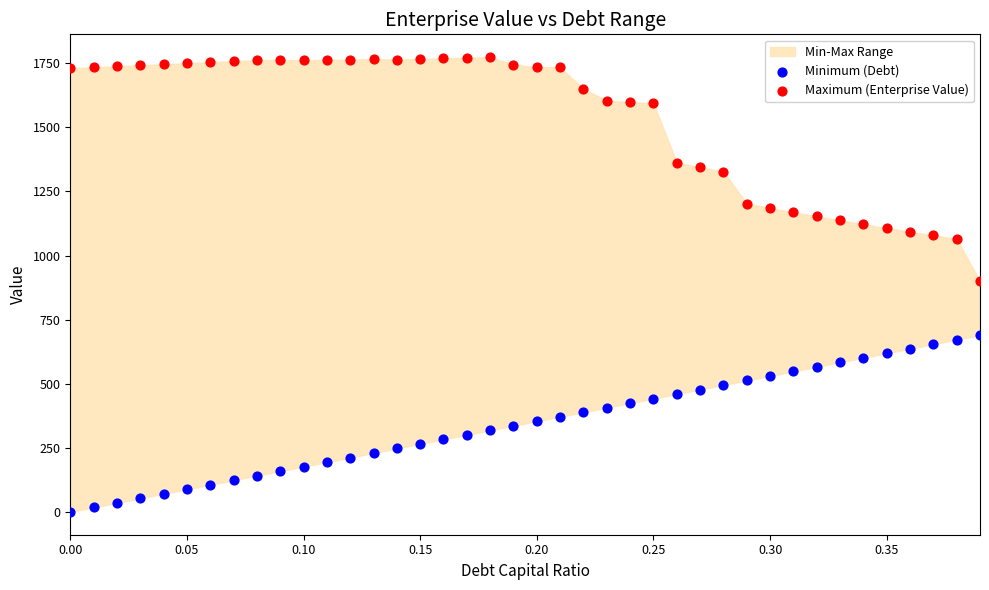

Across all data points, what is the range of Y values (max minus min)?

1773.8